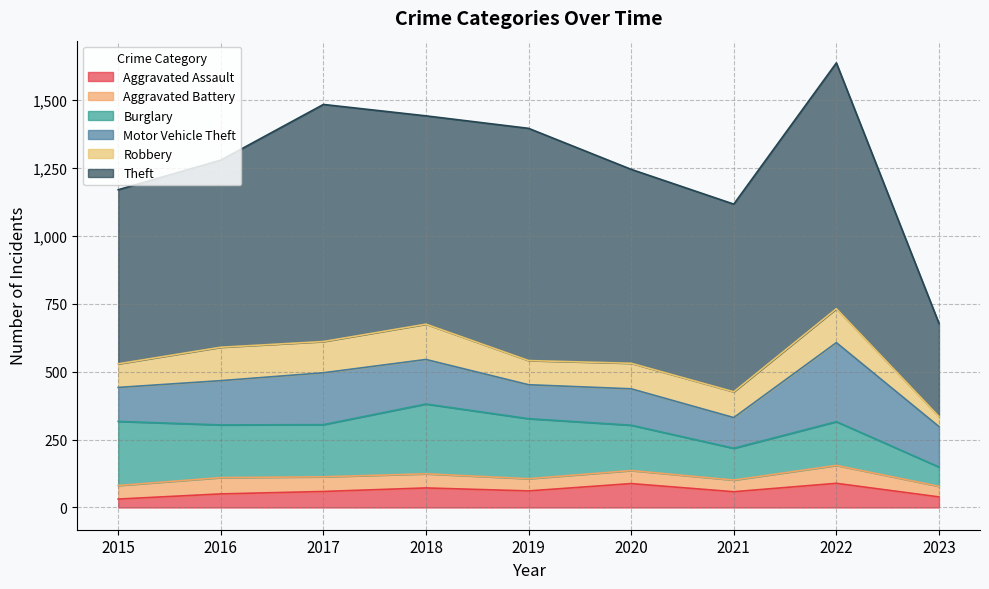

Count the Aggravated Assault values in the range 50 to 72.

5